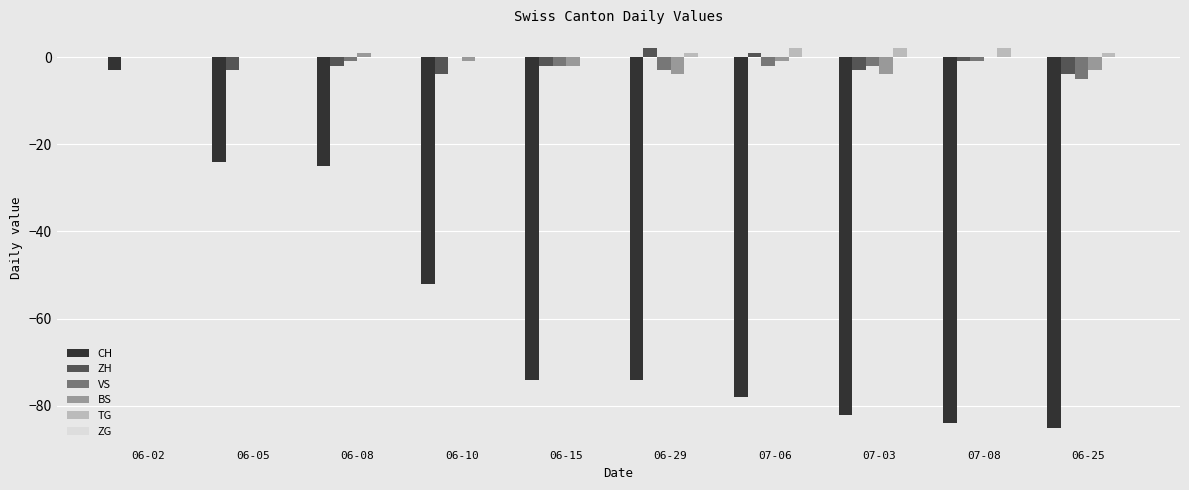

How many groups of bars are there?

10